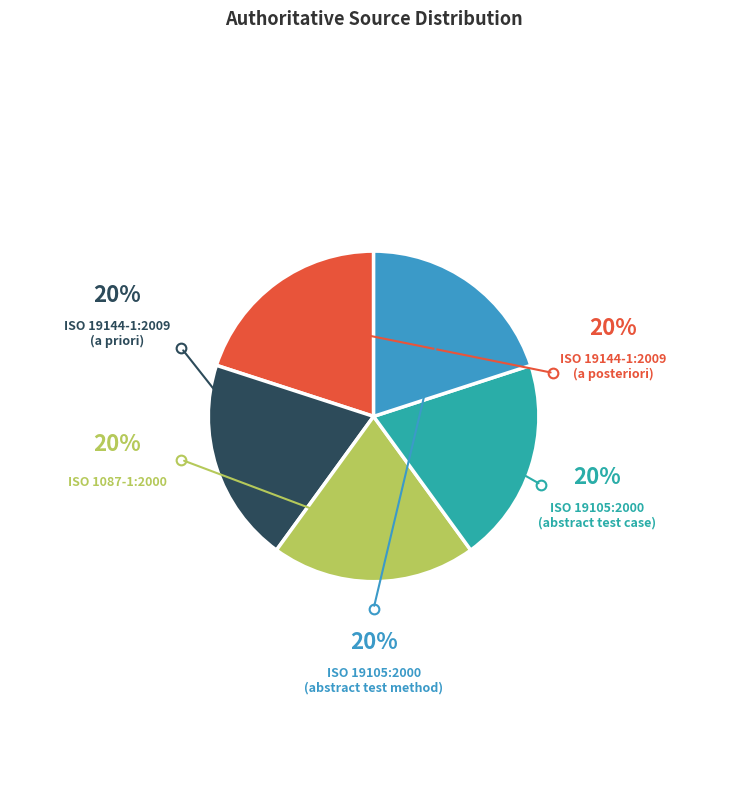

Is there any slice that represents more than half of the pie?

No